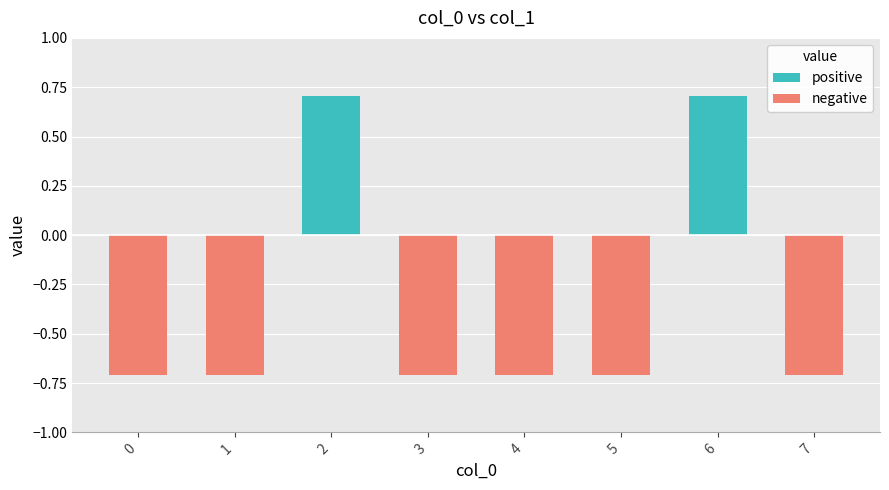

How many data points are less than 0?

6